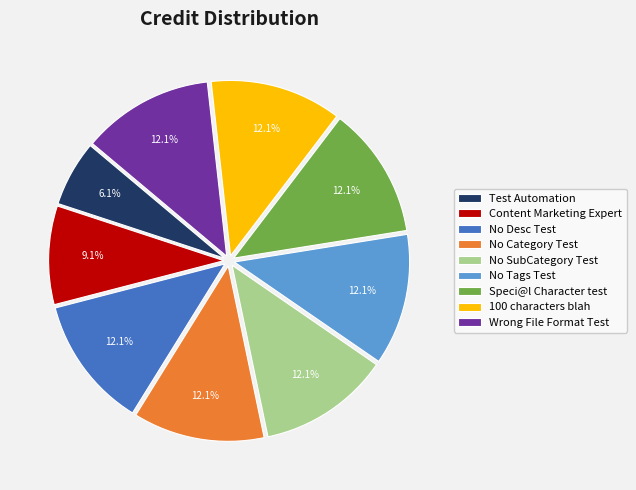

What is the smallest slice in the pie chart?

Test Automation